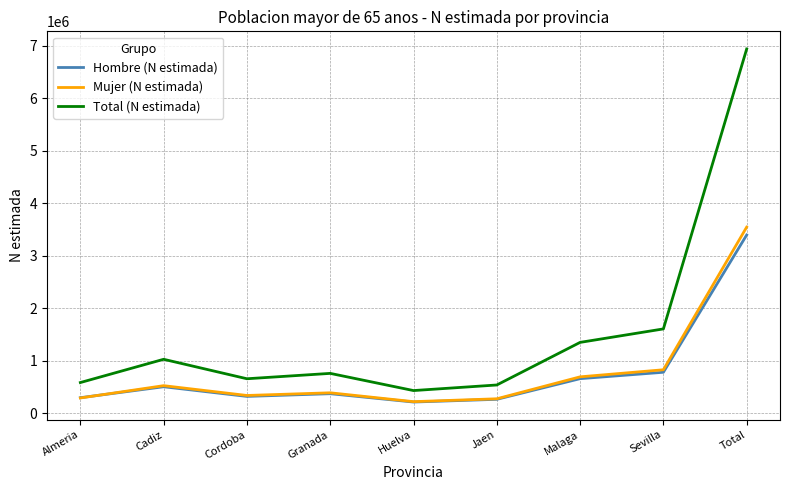

What is the spread (max minus min) of values at Granada?

387283